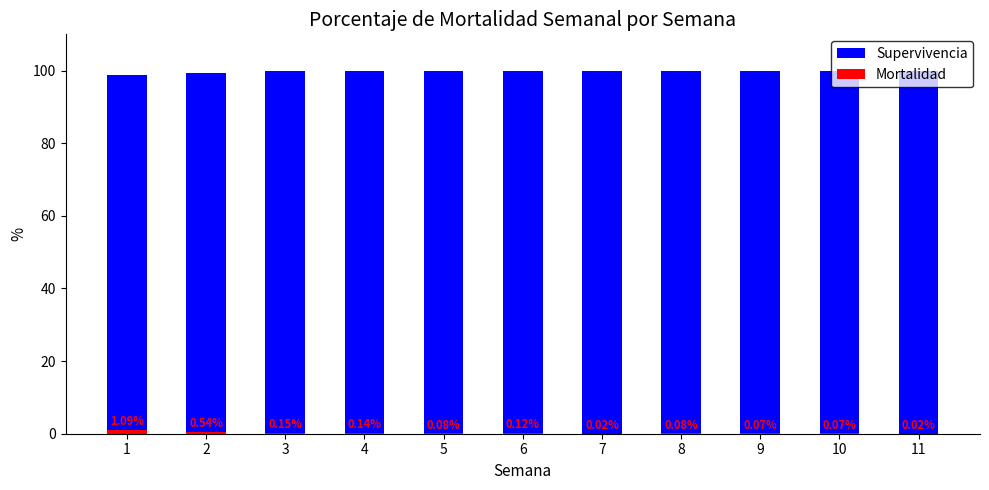

Which series has the largest total across all categories?

Supervivencia